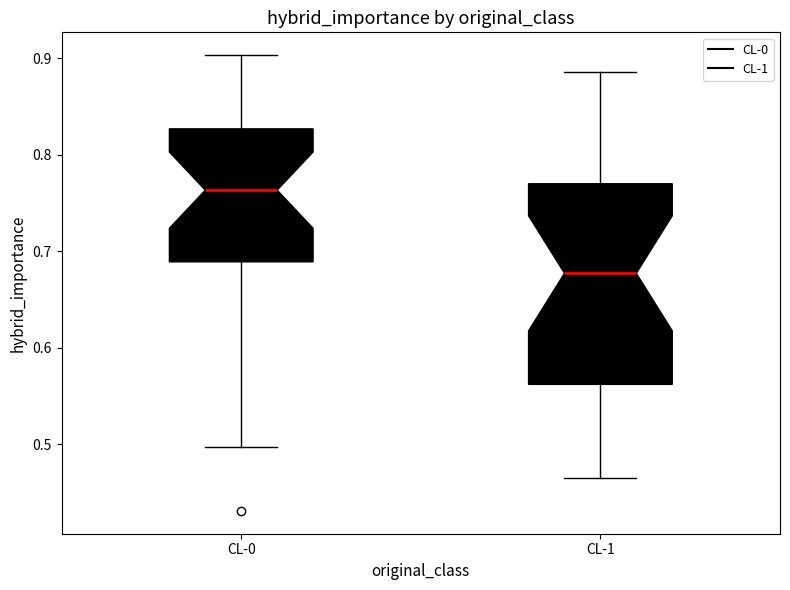

Reading left to right, transcribe this box plot: for each box, give where its median line is, the range the box spans, and where its two whiskers end, as read against the y-axis. The values are not printed on the chart, so give them approximately, as read against the axis.

CL-0: median 0.76, box 0.69 to 0.83, whiskers 0.50 to 0.90
CL-1: median 0.68, box 0.56 to 0.77, whiskers 0.46 to 0.89